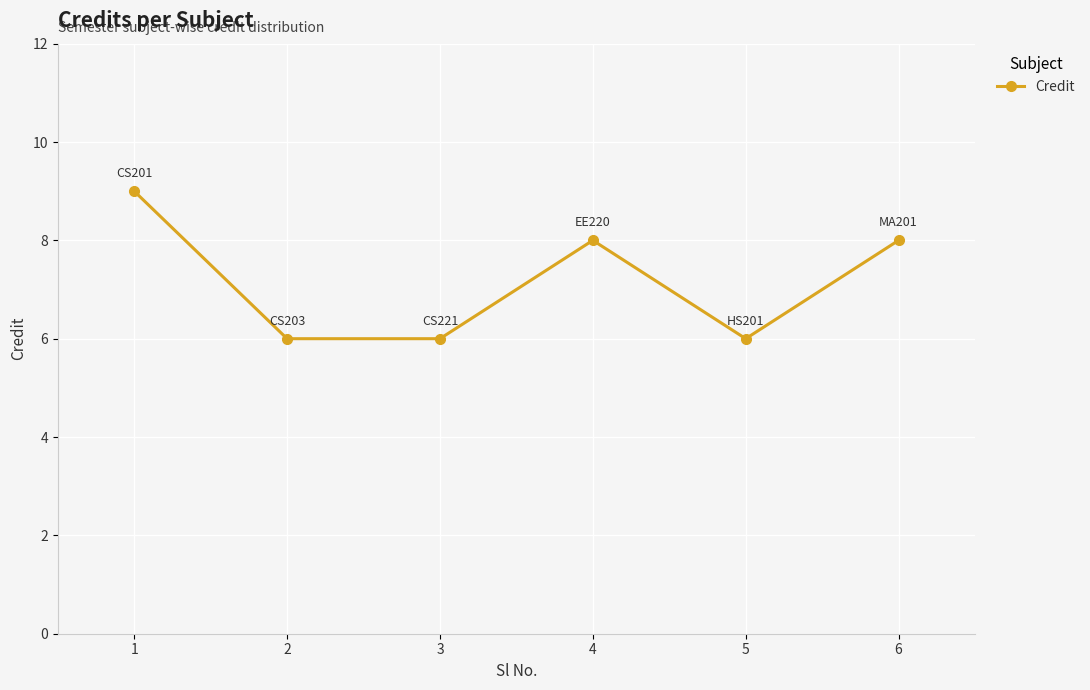

The value at 2 is 6. True or false?

True